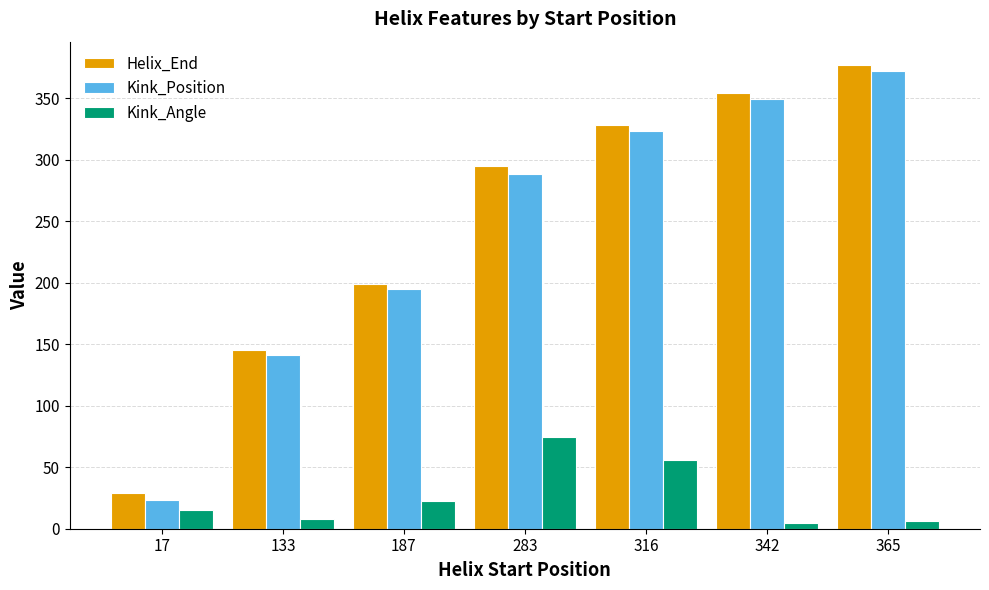

The value of Kink_Position at 17 is 23.0. True or false?

True